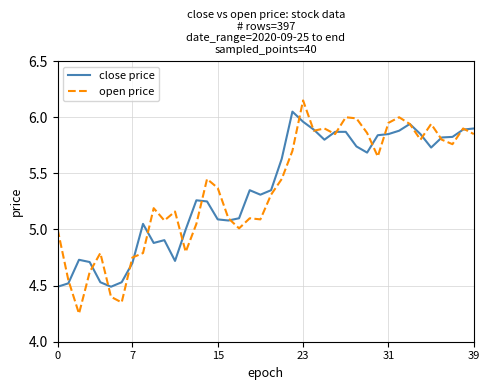

True or false: open price has more than 2 points higher than both neighbors.

True